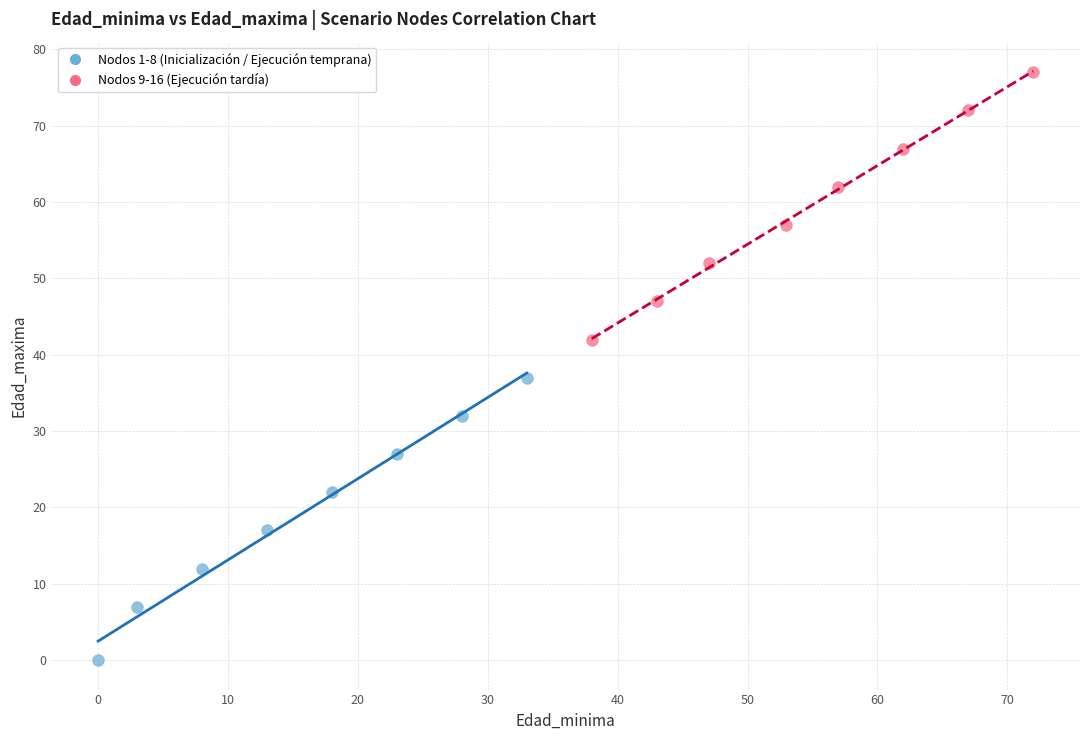

Which series contains the highest Y value?

Nodos 9-16 (Ejecución tardía)